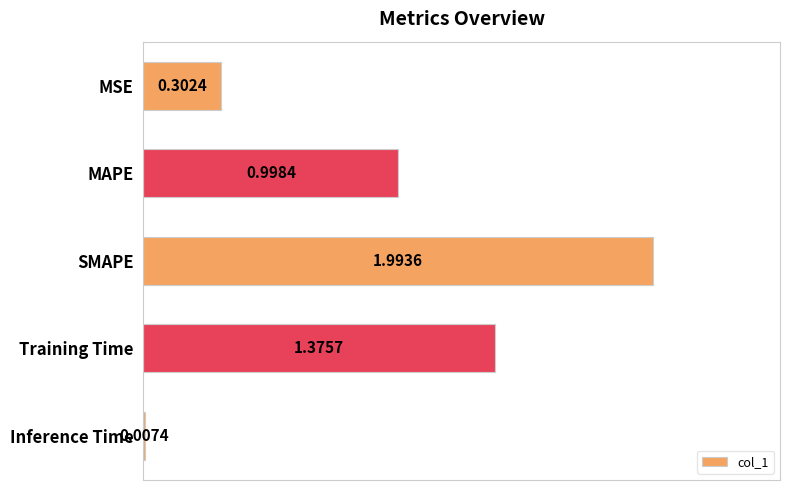

What is the sum of all values?

4.7